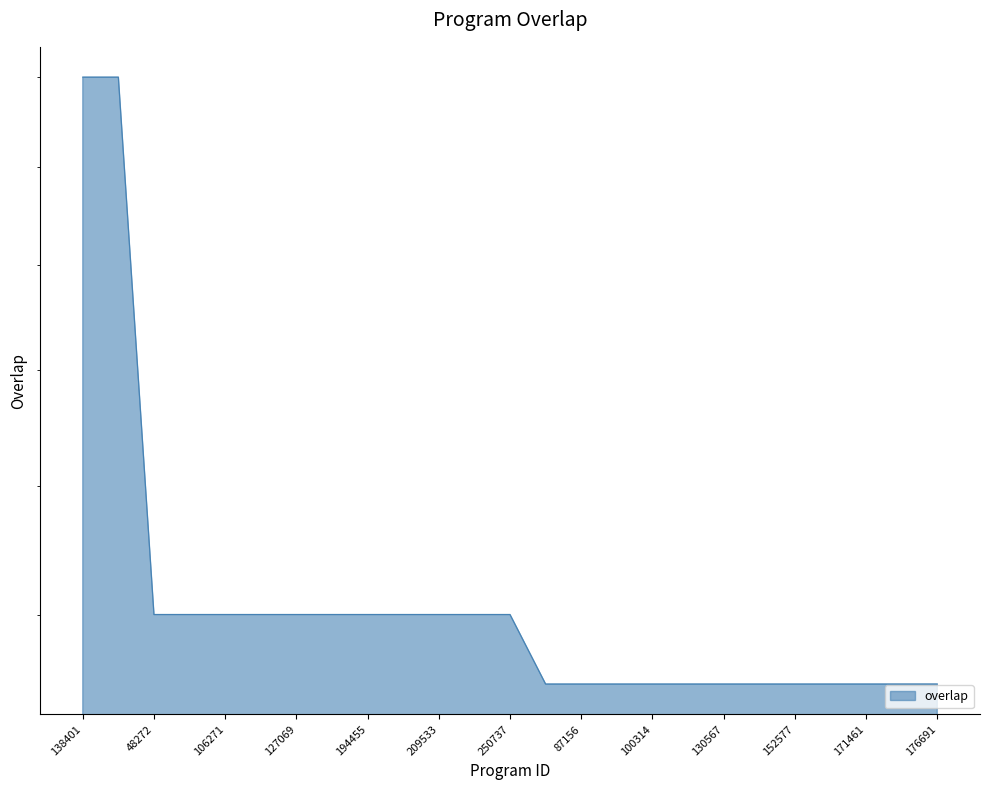

Which category has the lowest value across all series?

5126